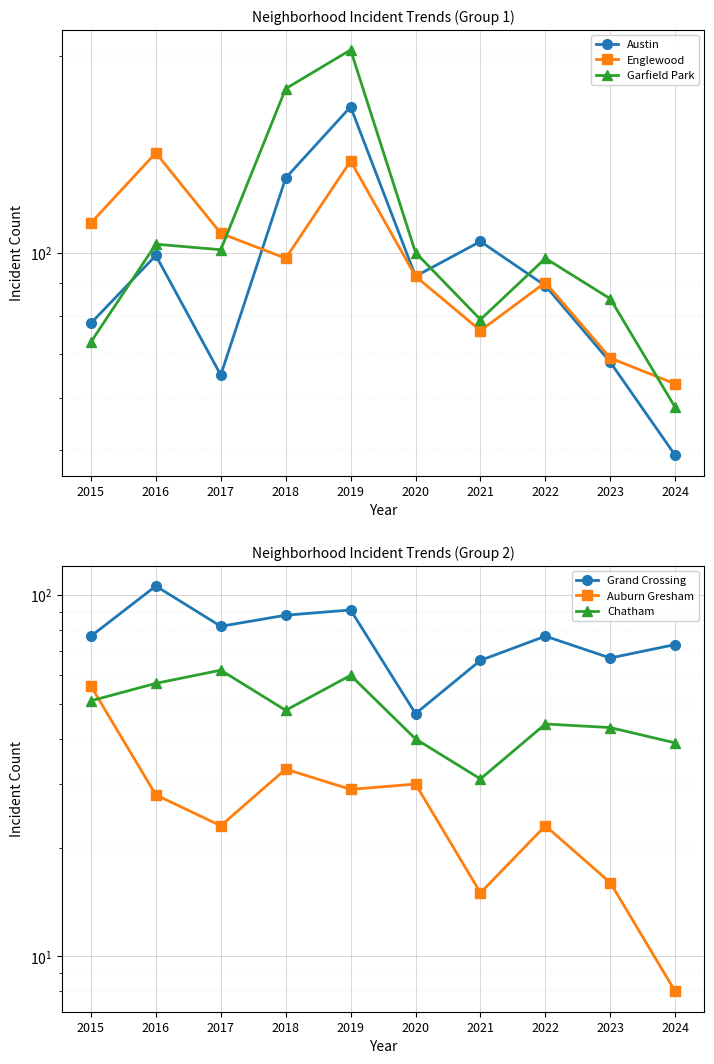

How many interior local peaks does the Grand Crossing series have?

3